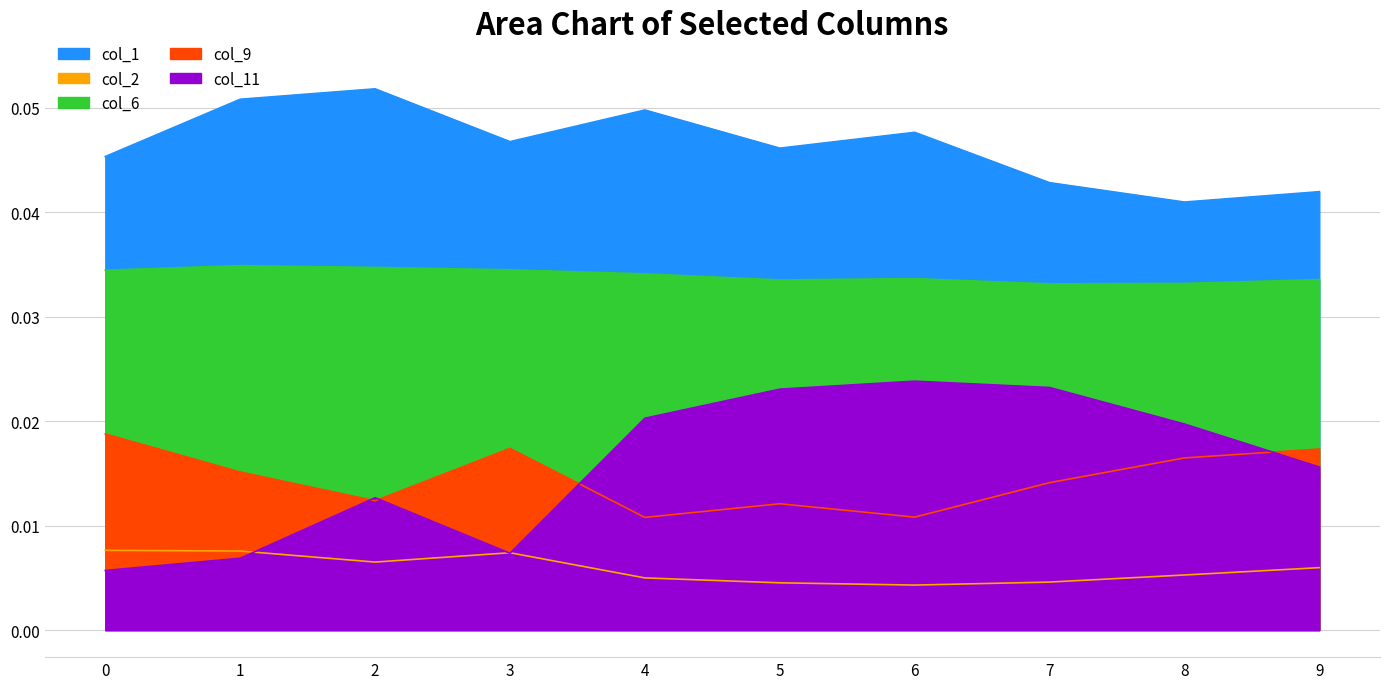

How many interior local valleys does the col_2 series have?

2